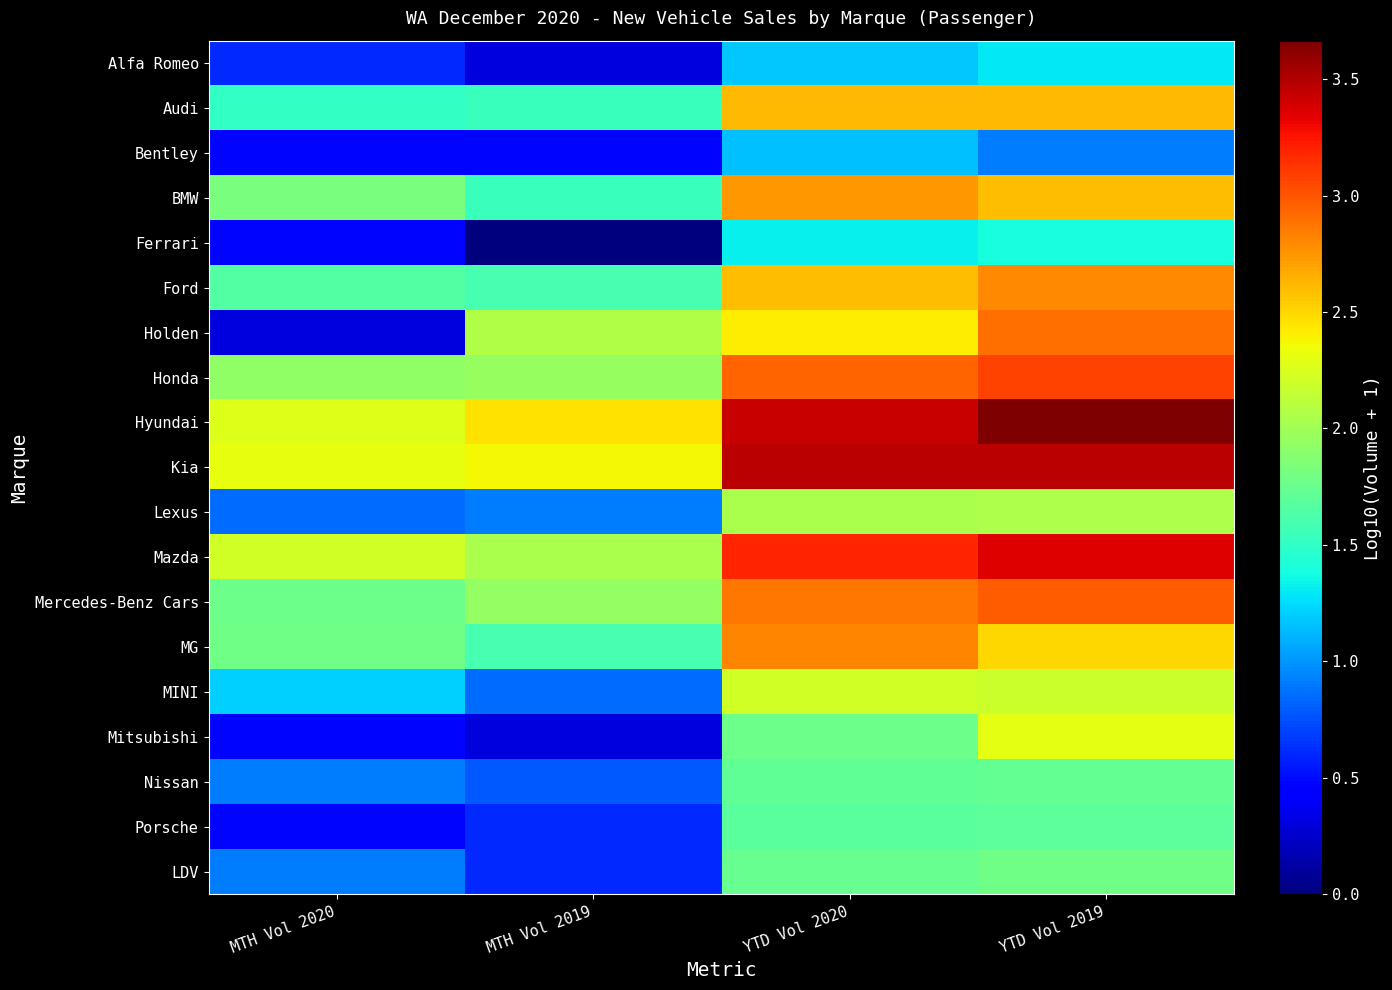

Count the number of data series in this chart.

19